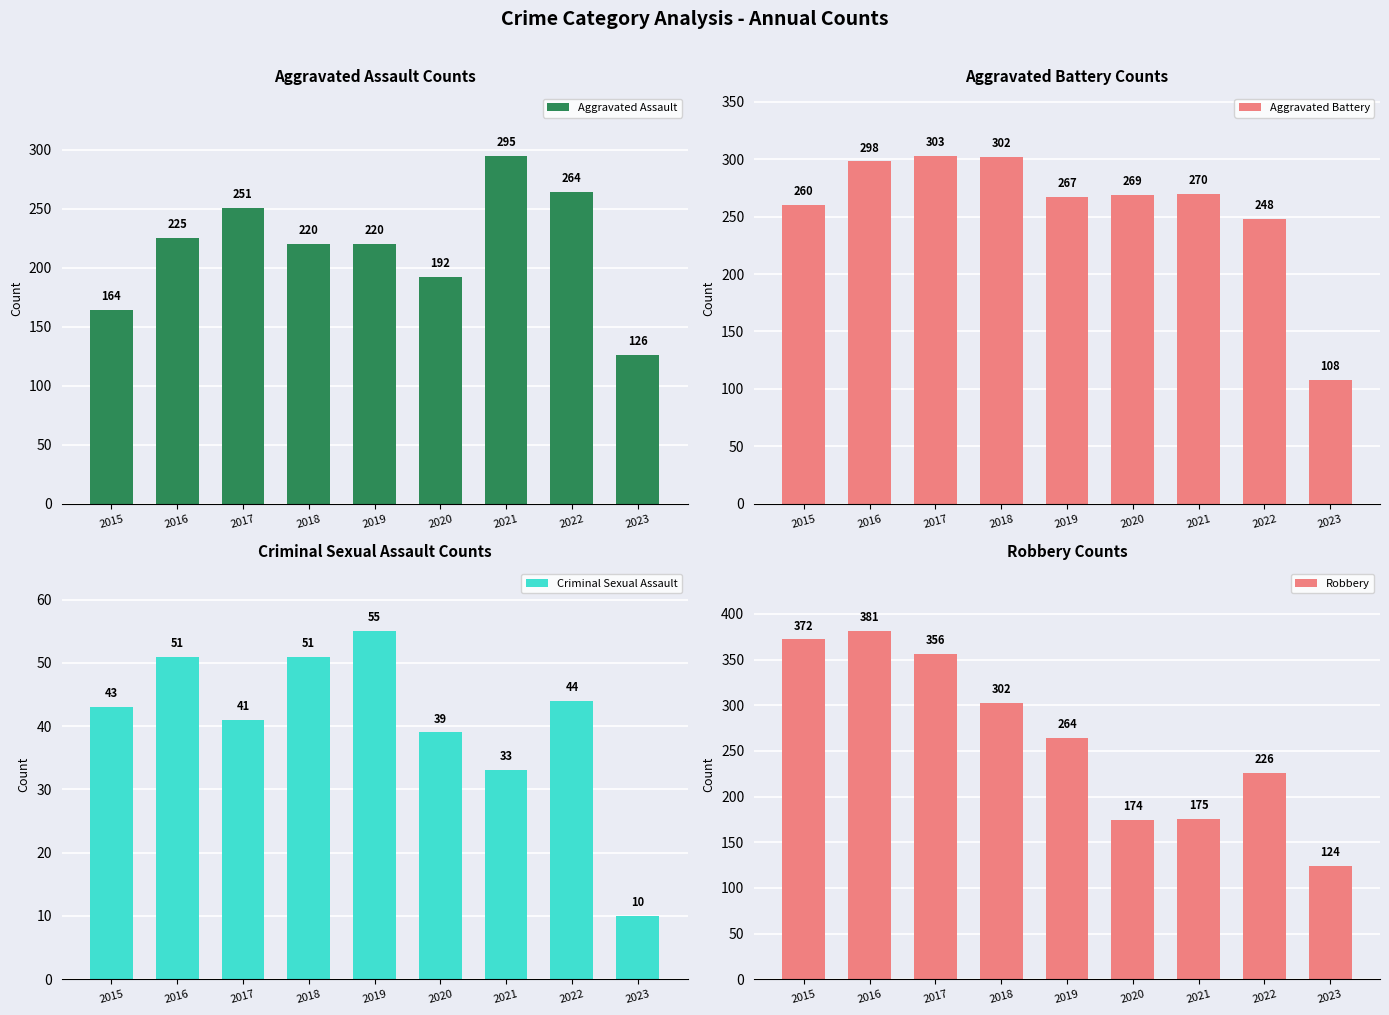

At 2017, list the series in order from largest to smallest.

Robbery, Aggravated Battery, Aggravated Assault, Criminal Sexual Assault